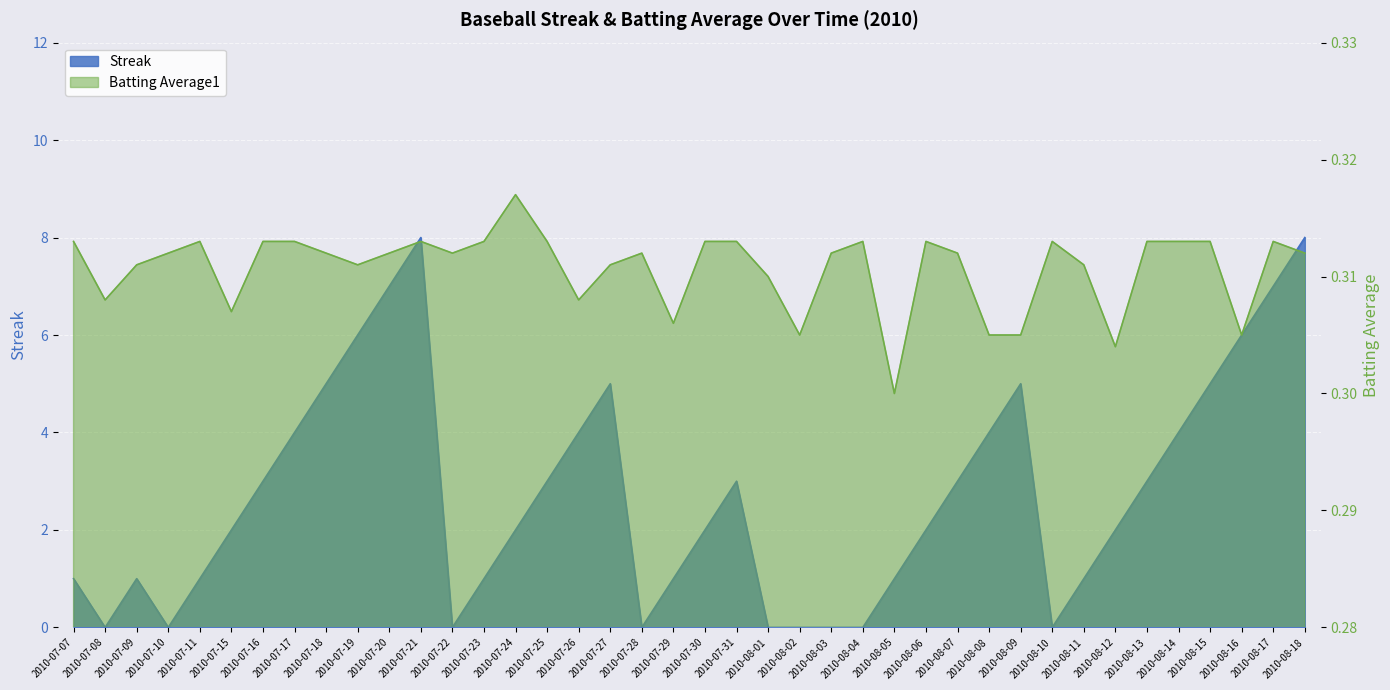

How many intersections are there between Streak and Batting Average1?

12